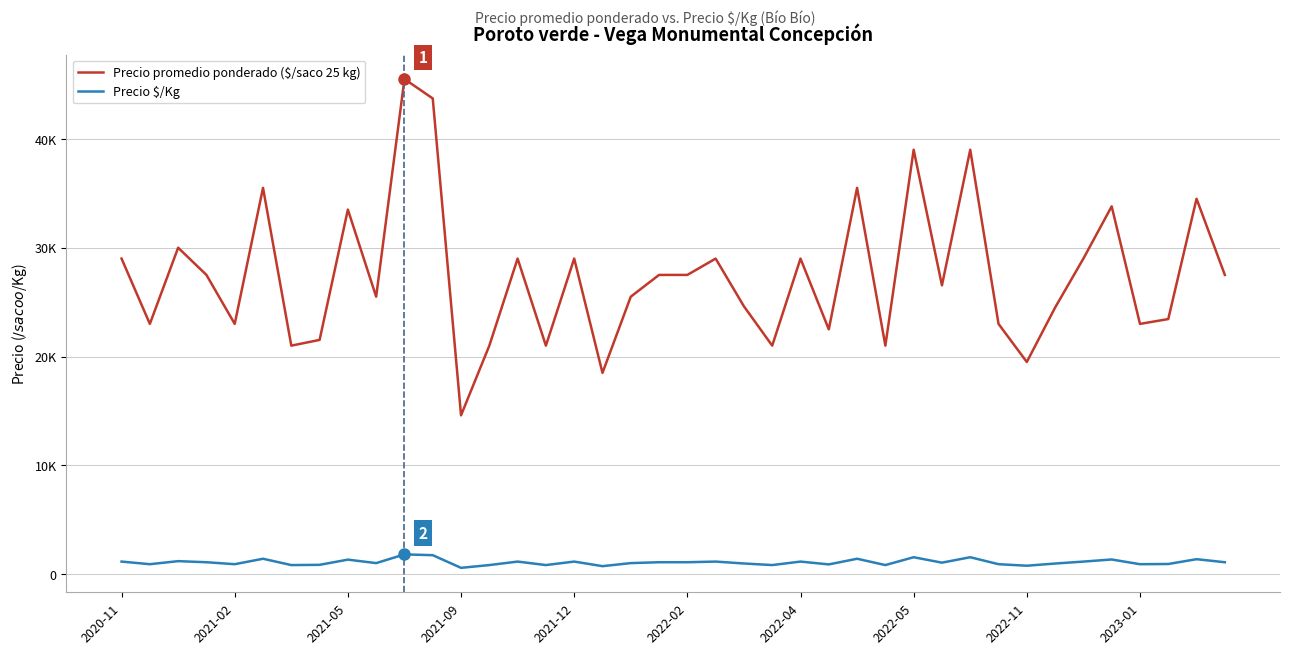

Is this an area chart (filled region under the line)?

No